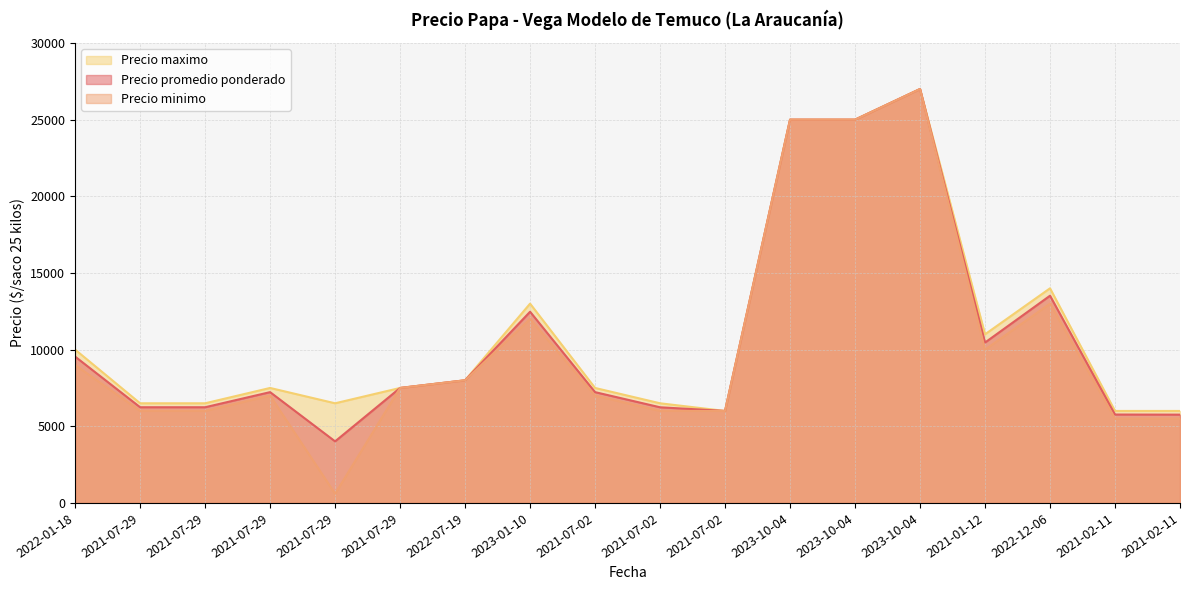

Which series has the widest spread of values?

Precio minimo